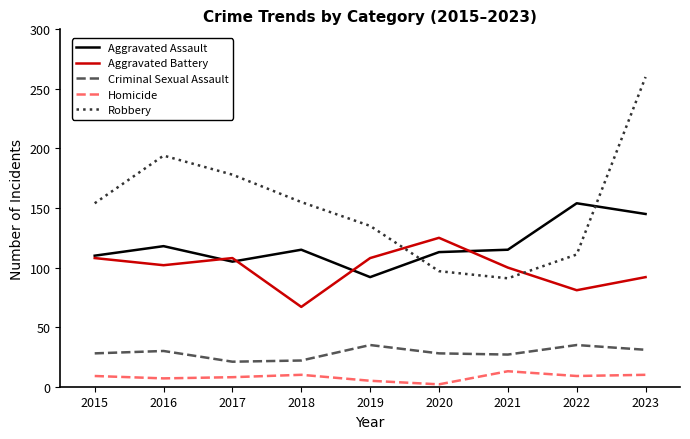

True or false: Robbery and Criminal Sexual Assault cross at least once.

False